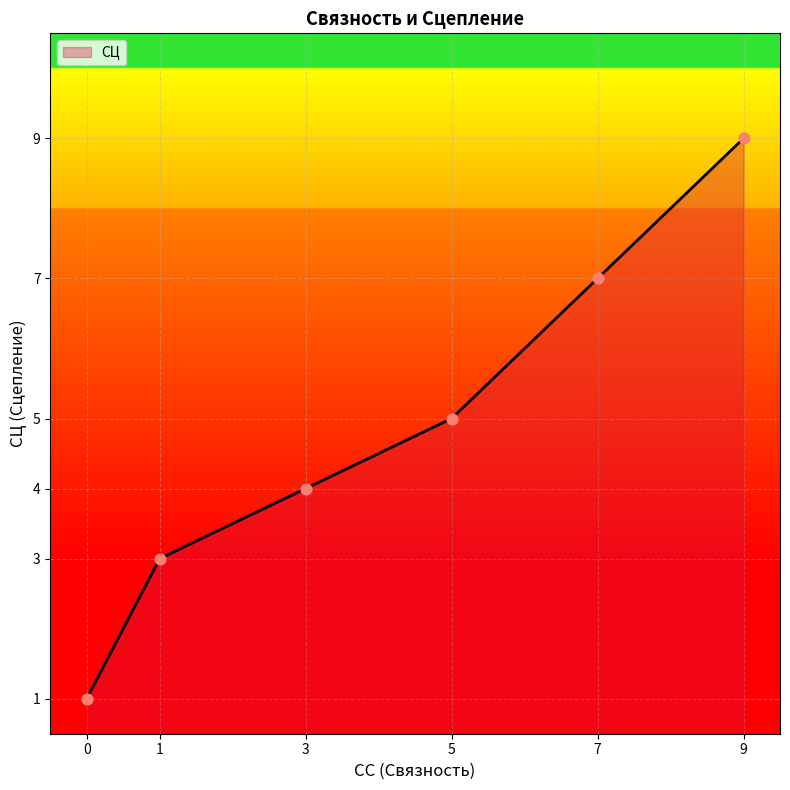

What is the change in value from 0 to 9?

+8